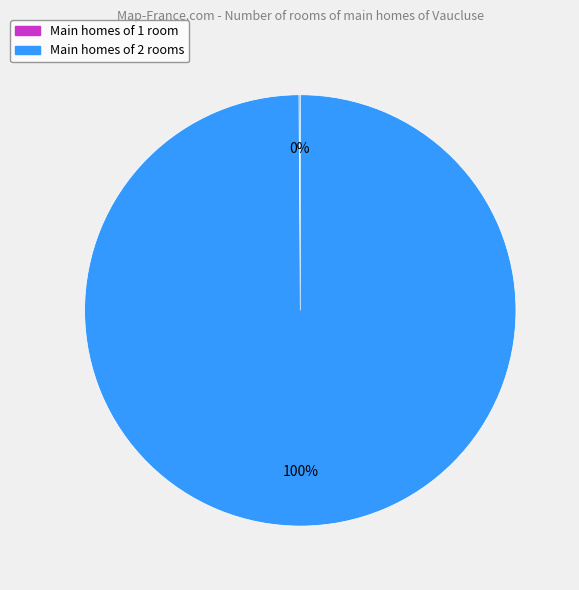

Which category has the biggest portion of the pie?

Main homes of 2 rooms